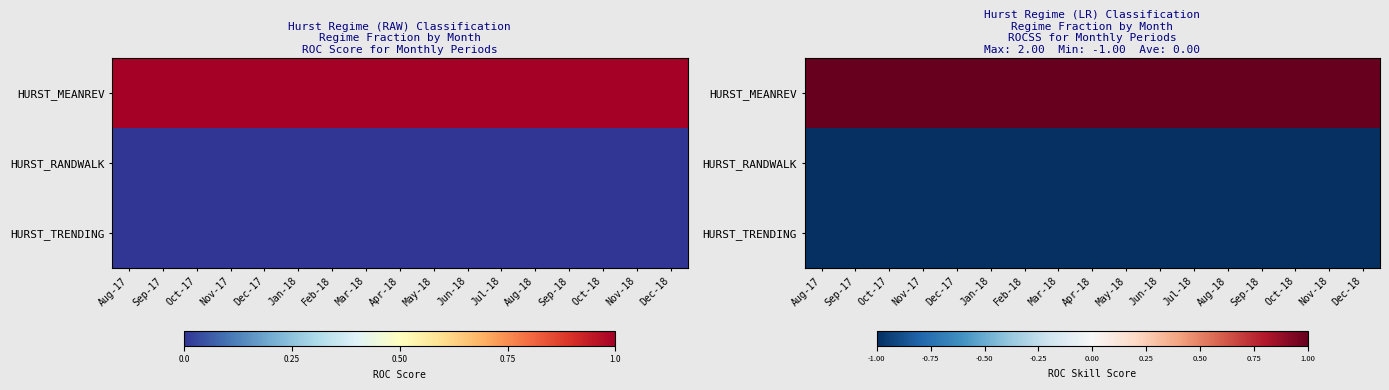

Which label corresponds to the smallest value in the chart?

Aug-17